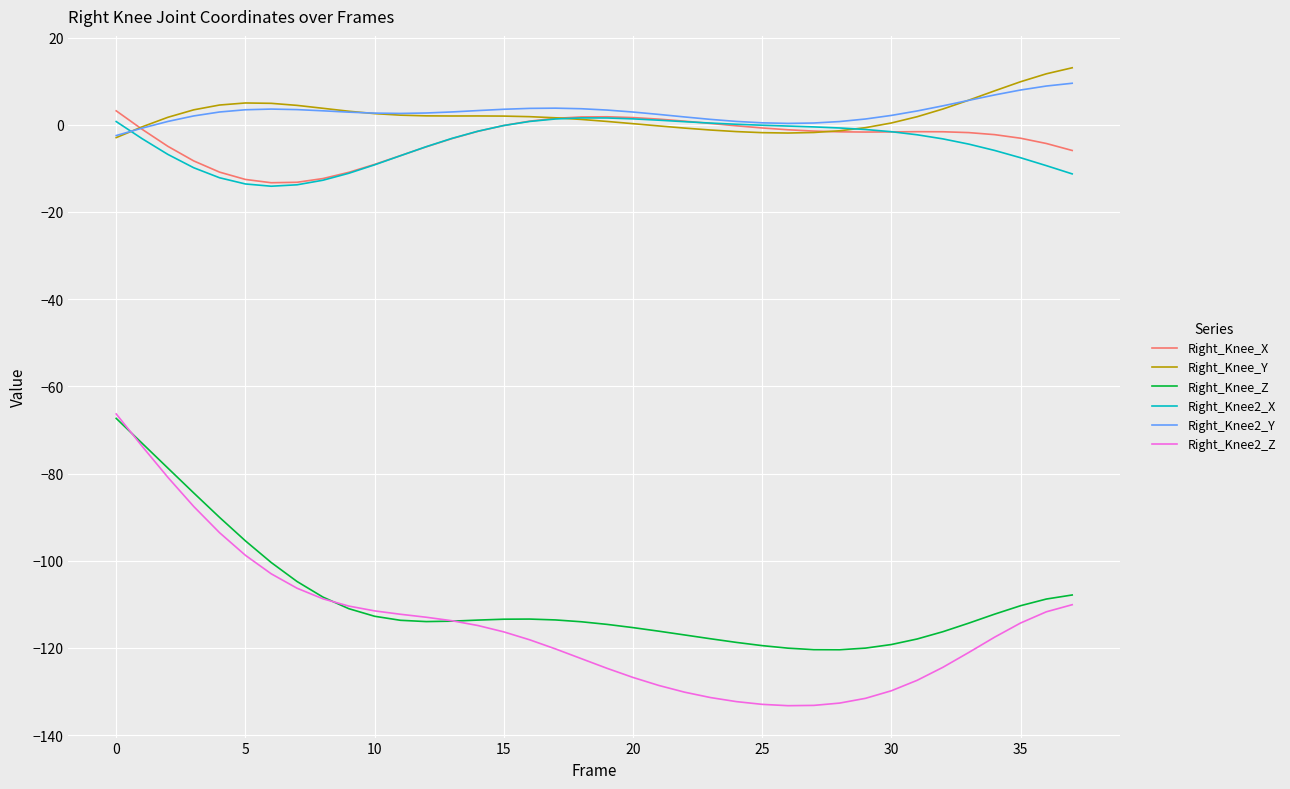

What is the sum of all Right_Knee_X values?

-129.4